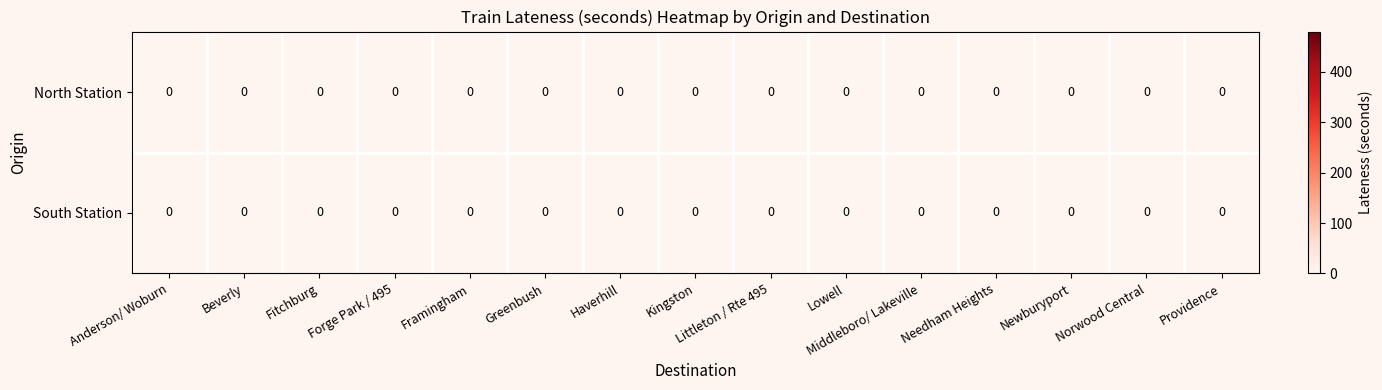

Is it true that North Station equals 0 at 5?

True